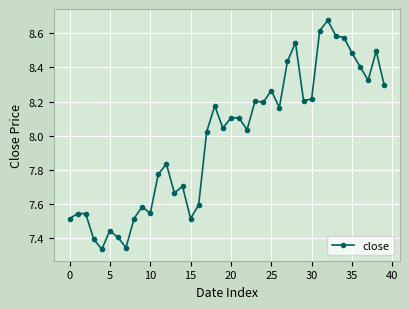

What is the difference between the second highest and minimum values?

1.3